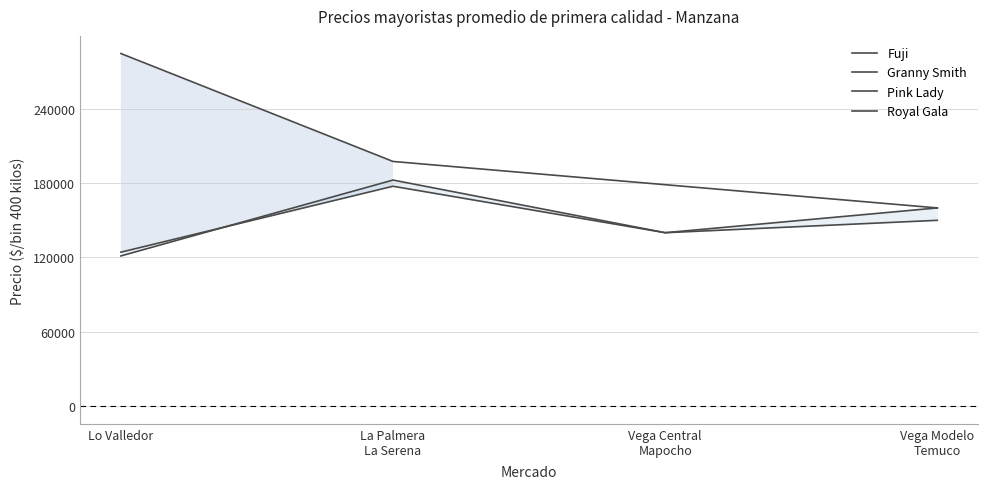

Does the chart have visible grid lines?

Yes